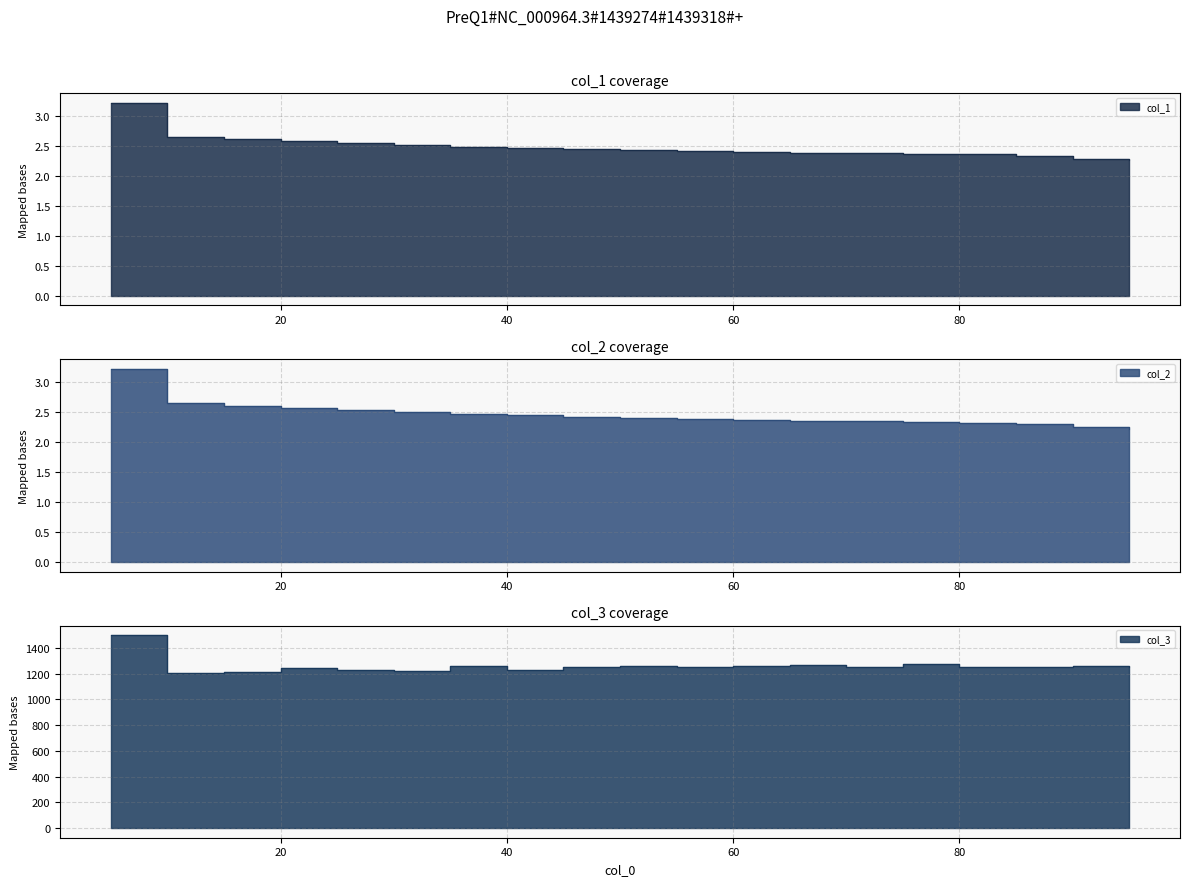

Between 90 and 70, which is larger?

70